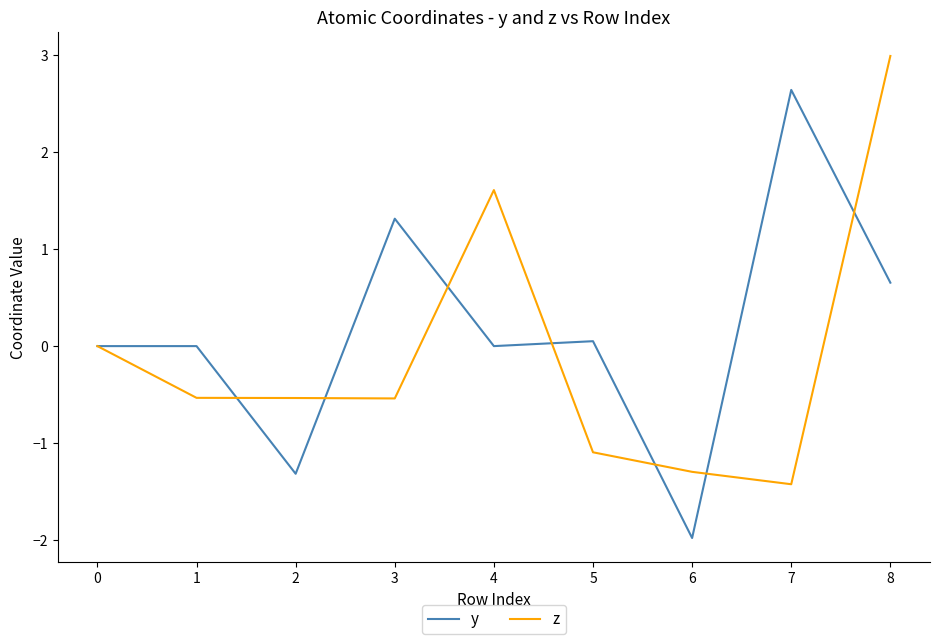

True or false: y has a value of 0.0 at 3.

False